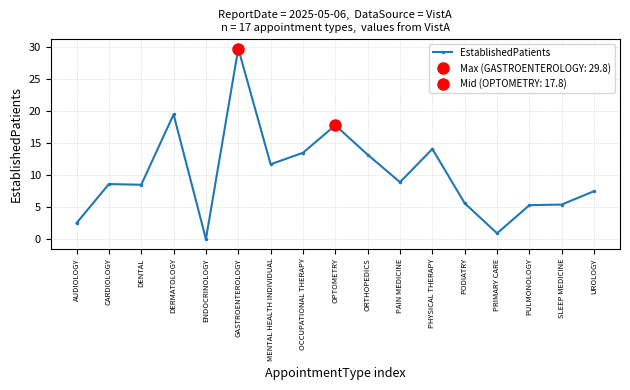

What is the value of the 10th point from the left?

13.2